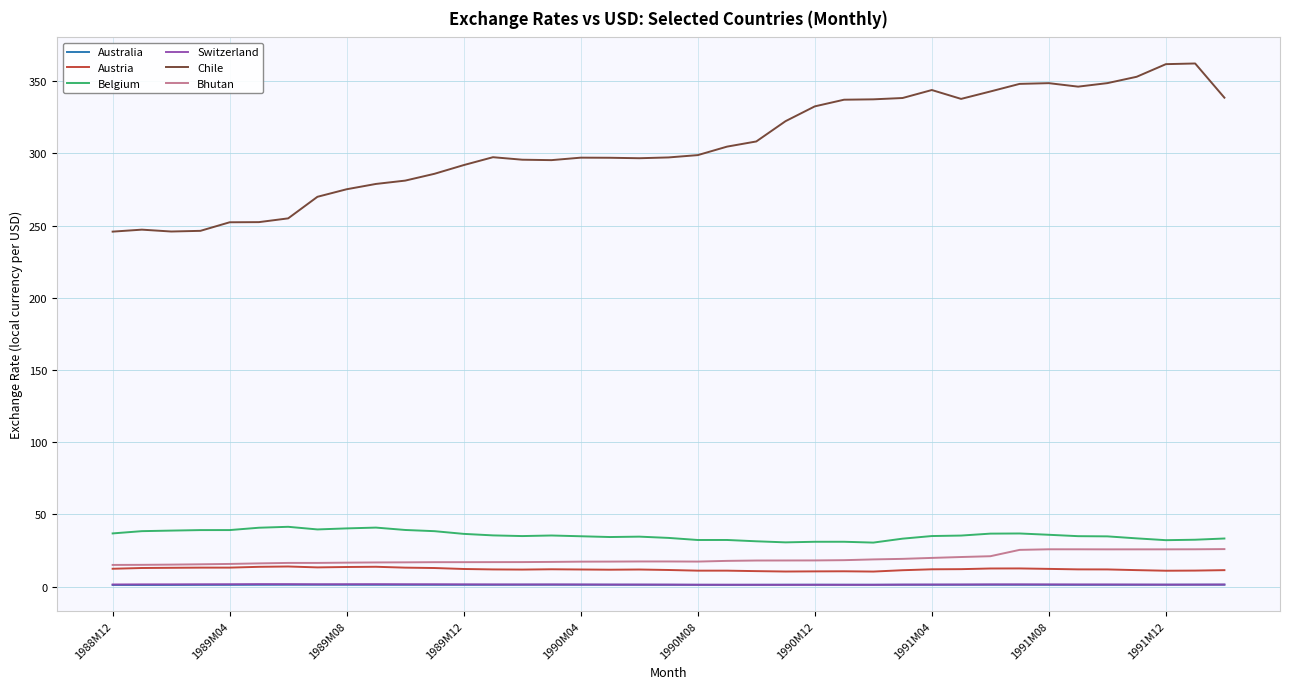

Which series has the largest range (max minus min)?

Chile